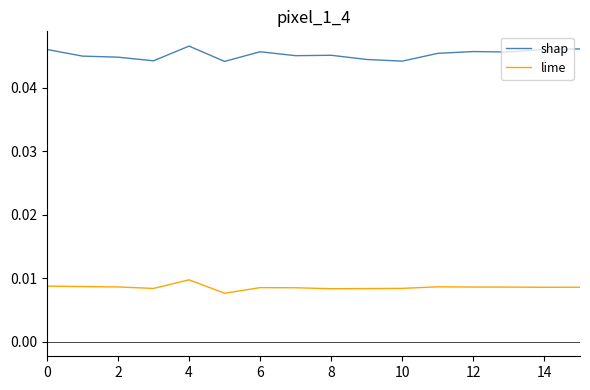

Rank the series by their average value, from lowest to highest.

lime, shap